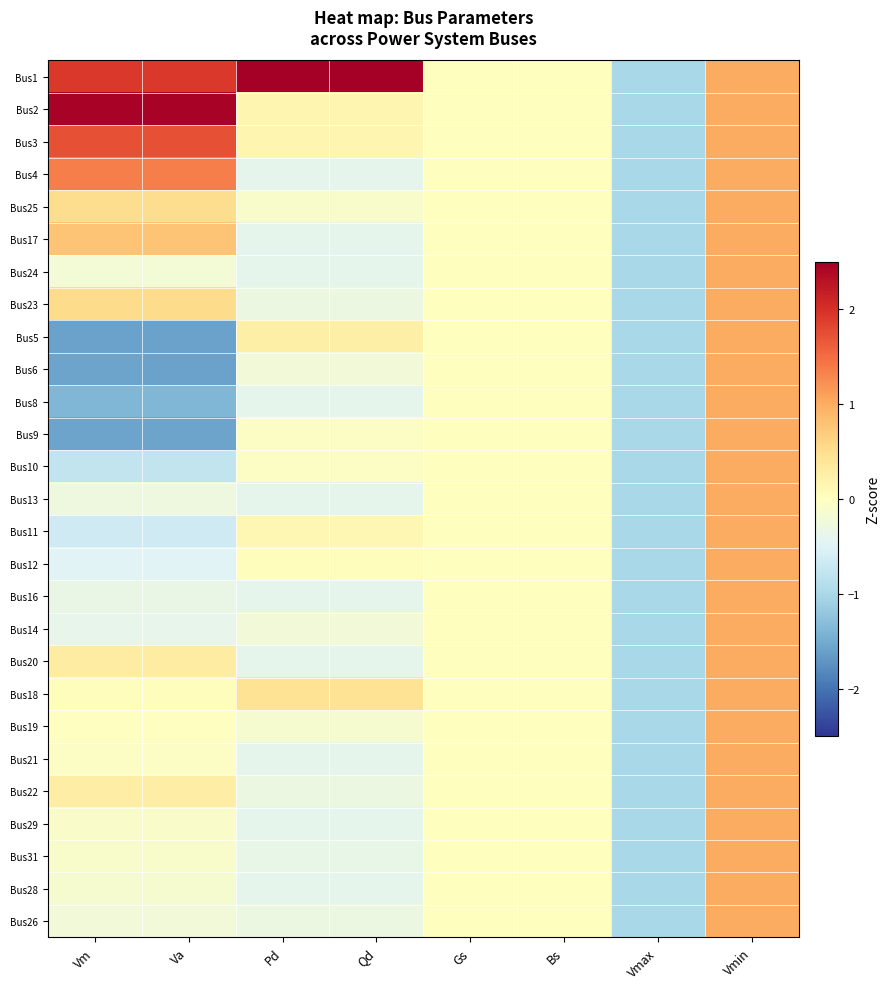

At which category does the chart reach its peak across all series?

Qd